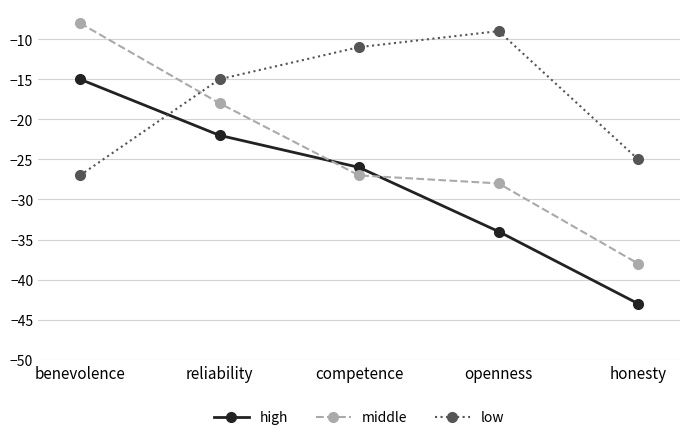

Does the chart have visible grid lines?

Yes